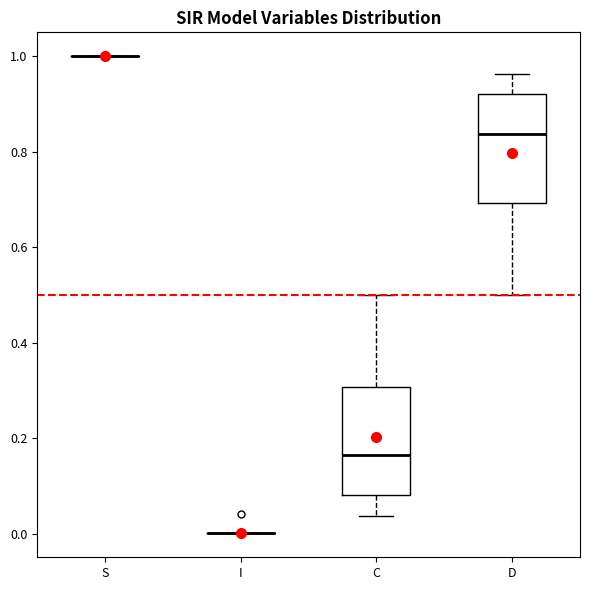

Where does the upper whisker of the box for D end on the y-axis? The values are not printed on the chart, so give them approximately, as read against the axis.

0.96